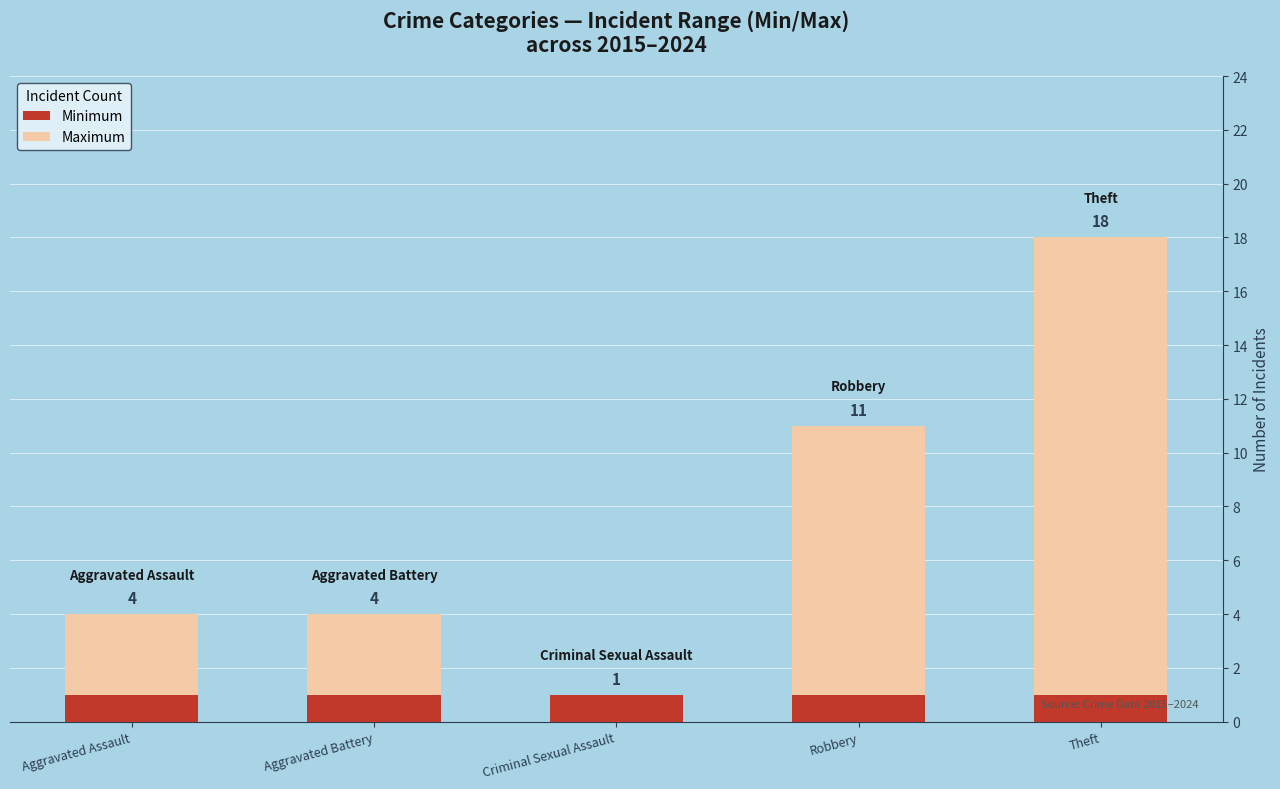

Is it true that Minimum equals 1 at Theft?

True